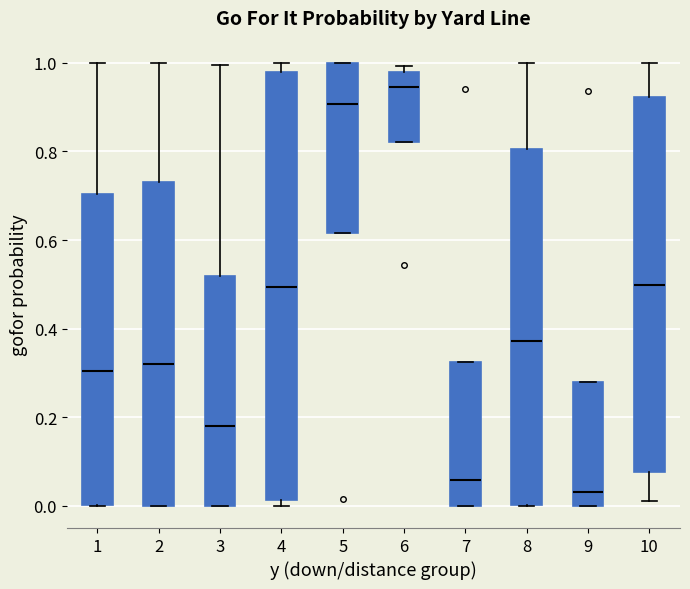

Which box's median line is the lowest?

9